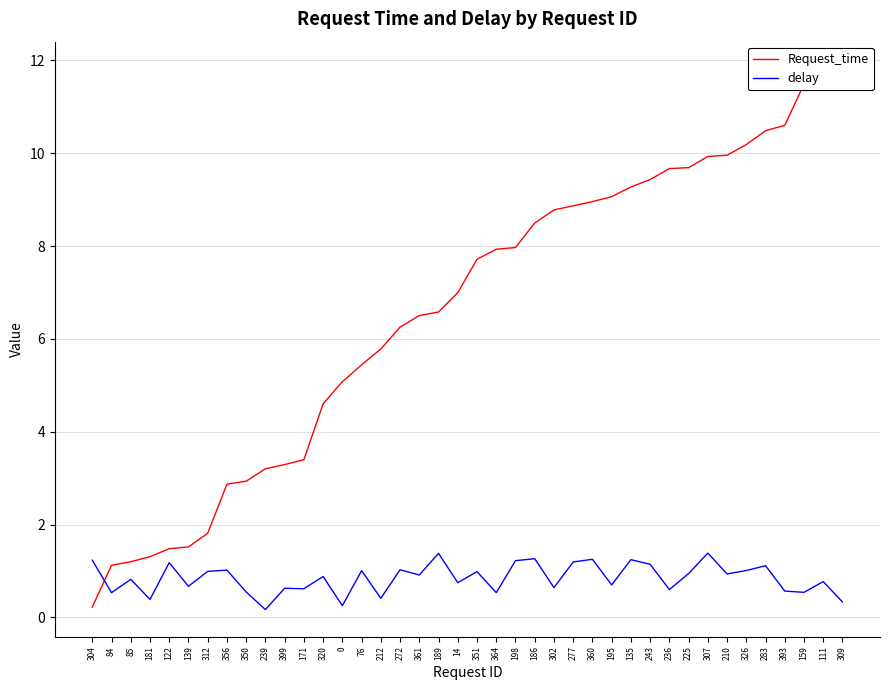

What is the difference between the Request_time values at 84 and 198?

6.8